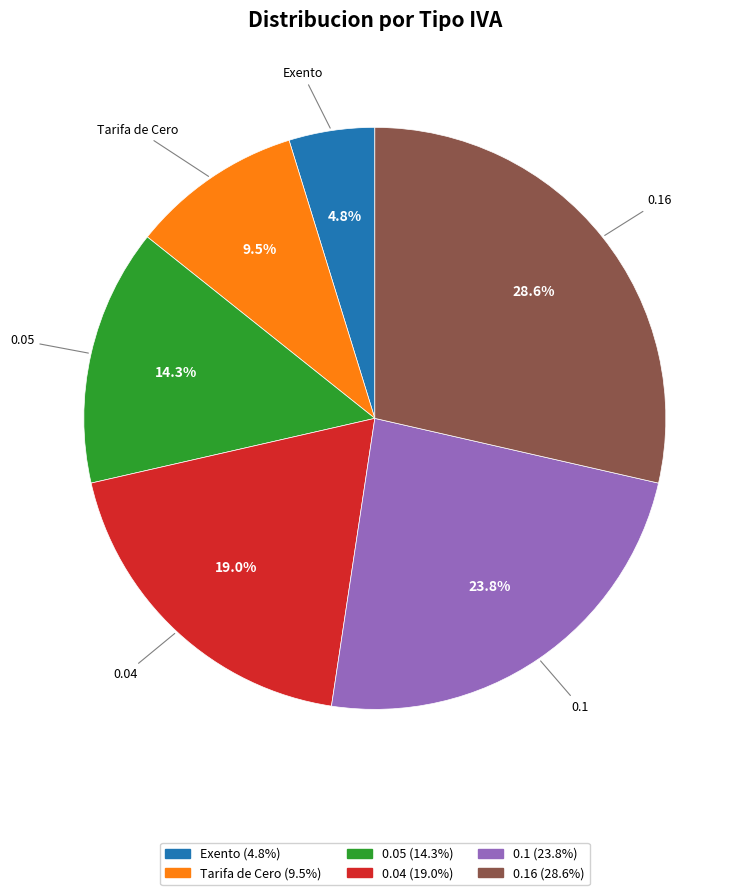

Count the number of slices in the pie.

6